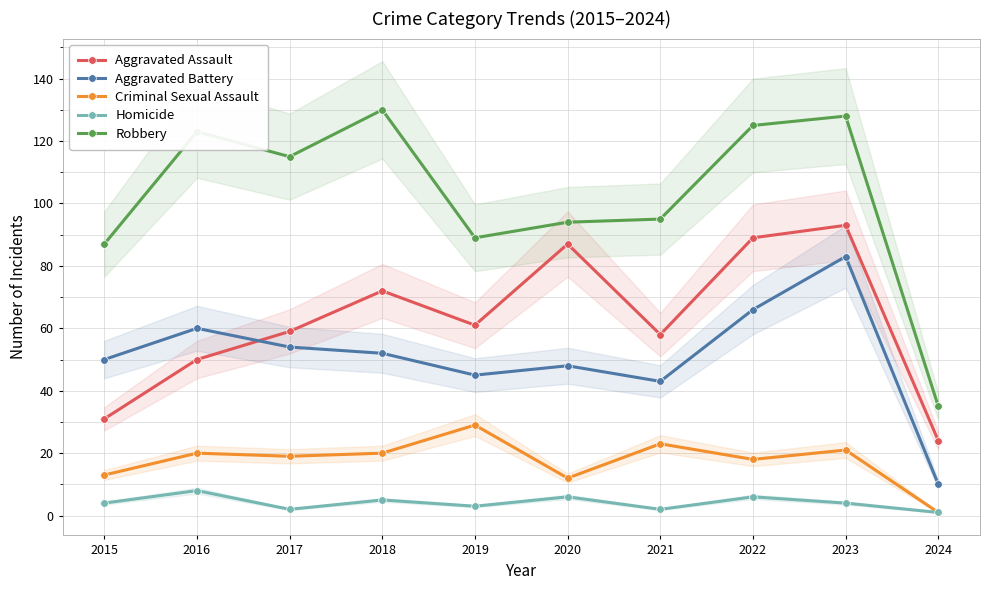

Rank the series by their maximum value, from lowest to highest.

Homicide, Criminal Sexual Assault, Aggravated Battery, Aggravated Assault, Robbery